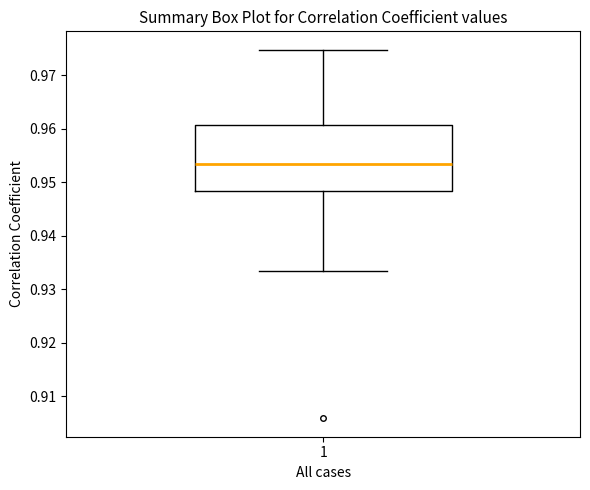

Read this box plot against the y-axis: the position of the median line, the range covered by the box, and the ends of both whiskers. The values are not printed on the chart, so give them approximately, as read against the axis.

median 0.953, box 0.948 to 0.961, whiskers 0.934 to 0.975